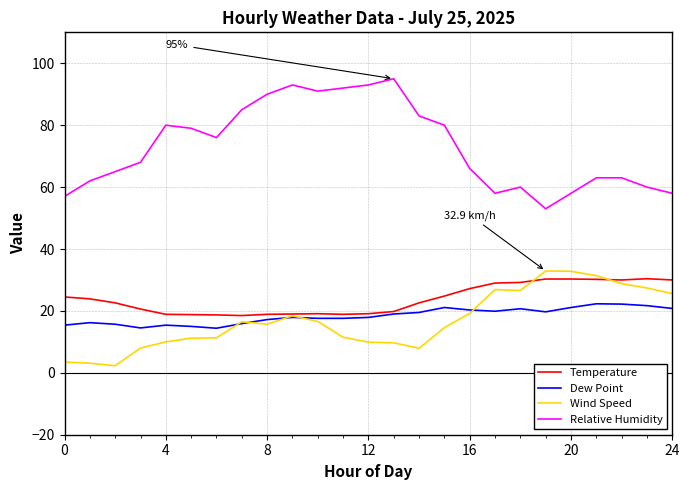

True or false: Relative Humidity and Temperature cross at least once.

False